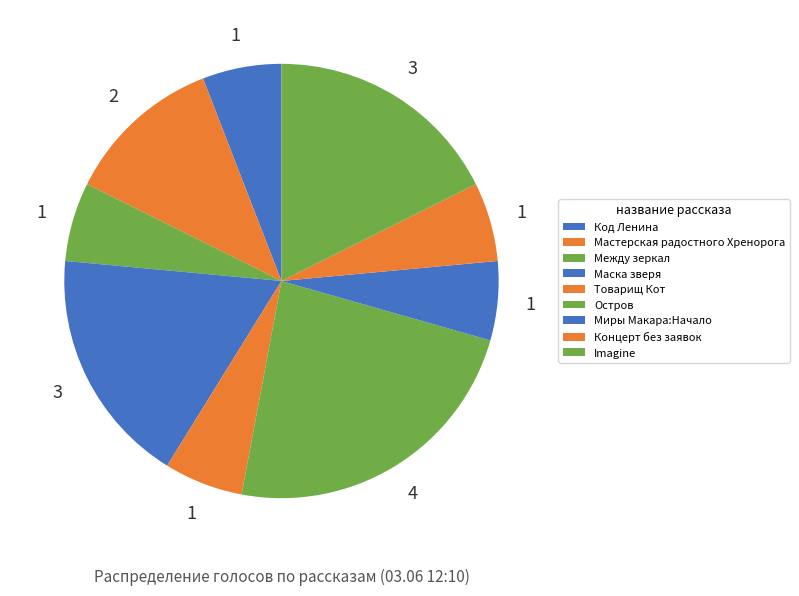

To the nearest percent, what percentage of the pie is Код Ленина?

6%